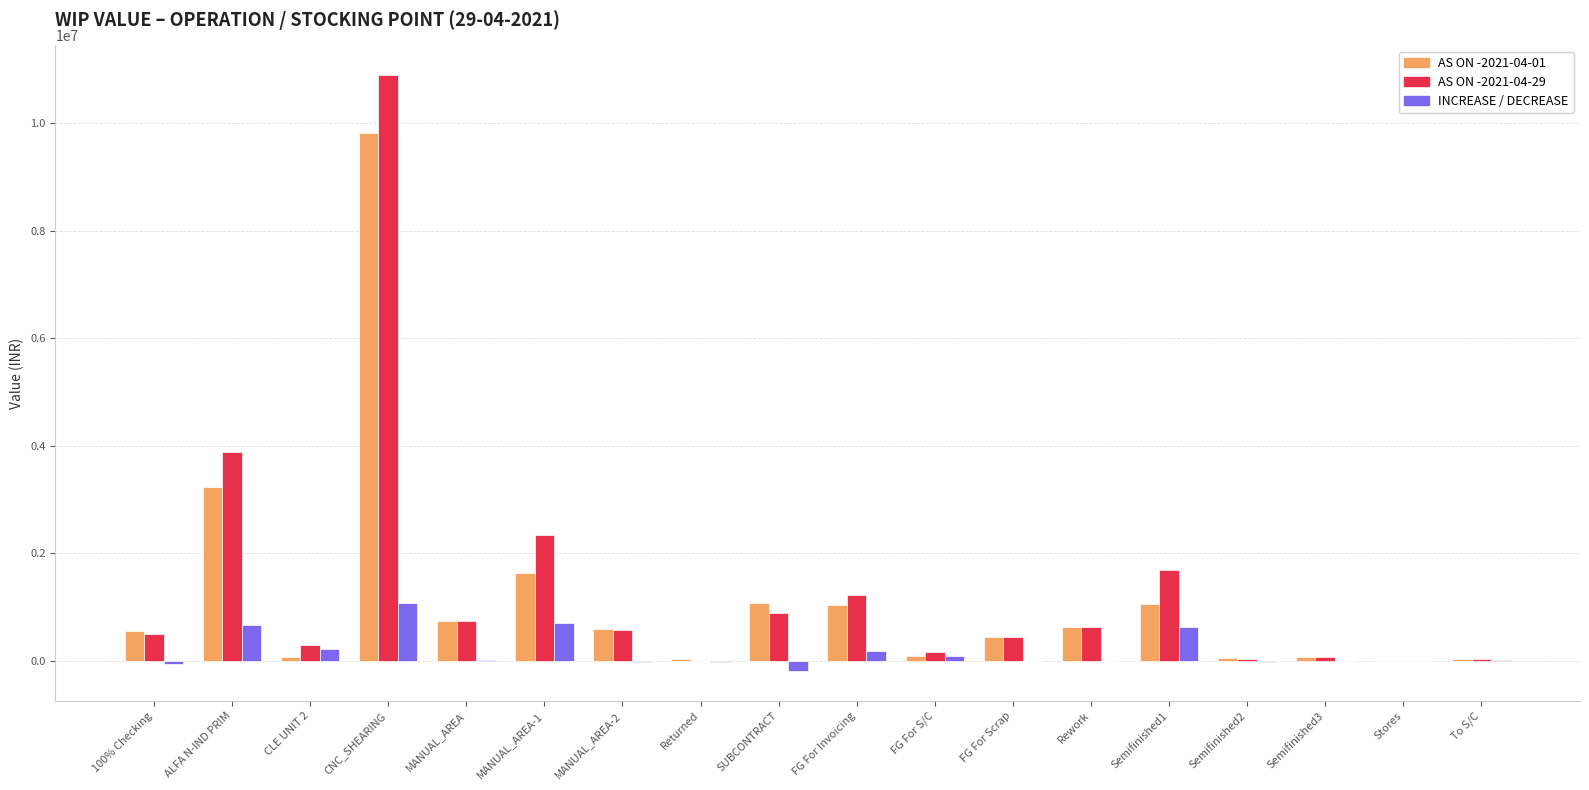

At which category is the sum across all series the highest?

CNC_SHEARING